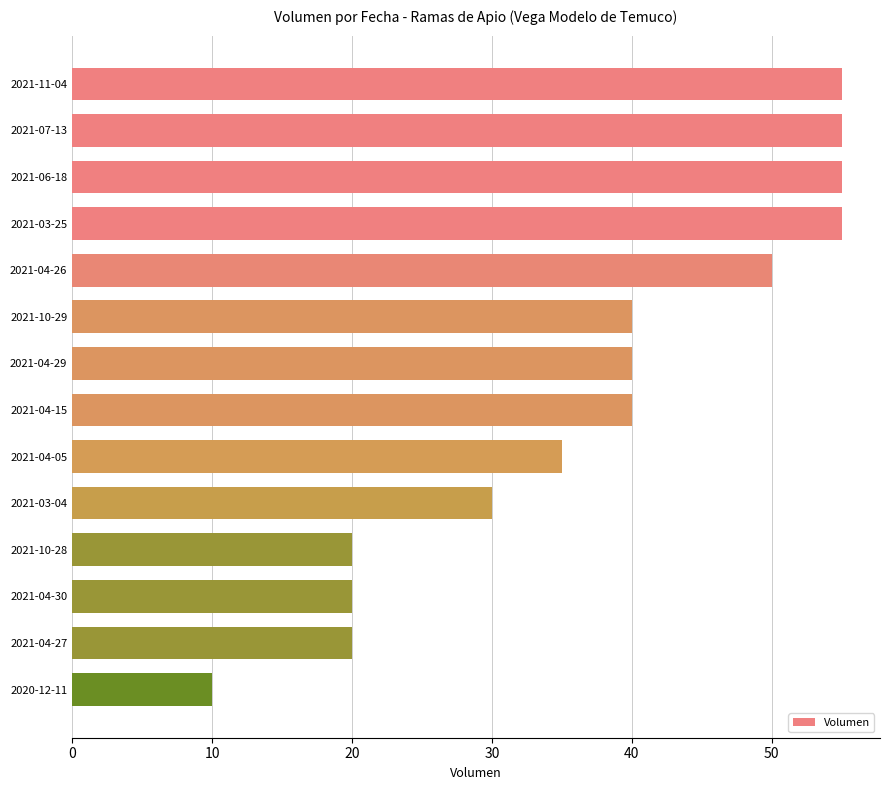

What is the label of the 2nd bar from the bottom?

2021-04-27